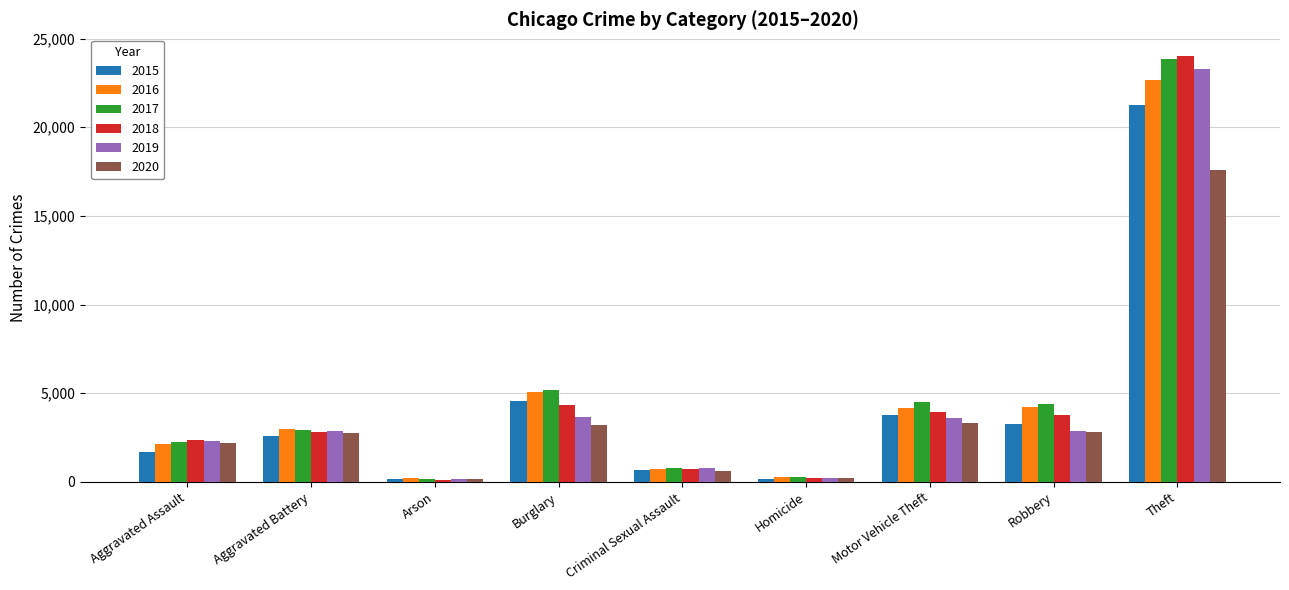

Which series has the widest spread of values?

2018